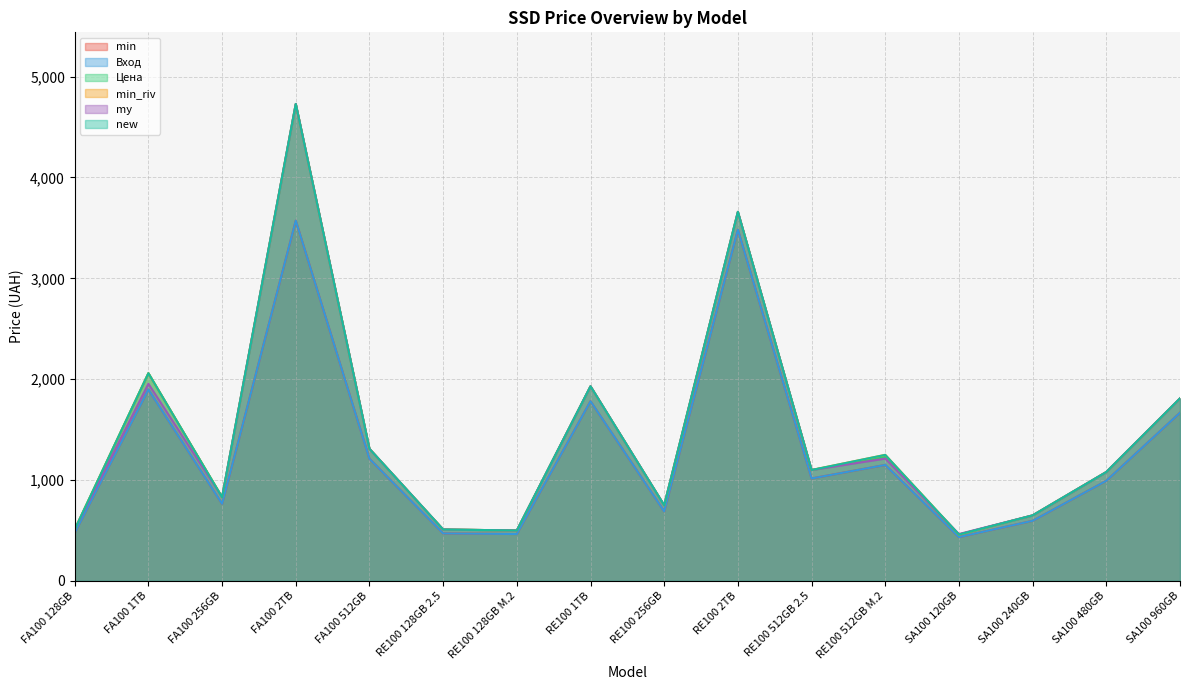

True or false: Цена and Вход cross at least once.

False